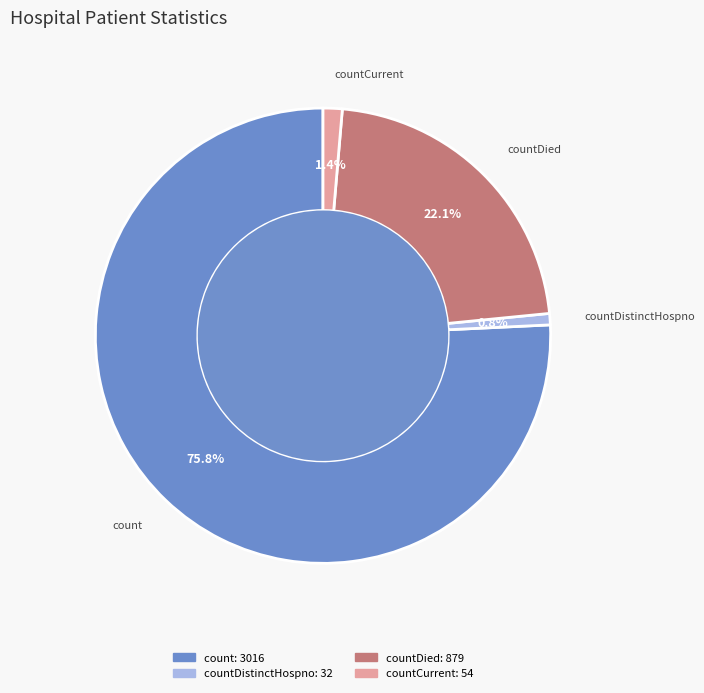

To the nearest percent, what is the average slice percentage?

25%